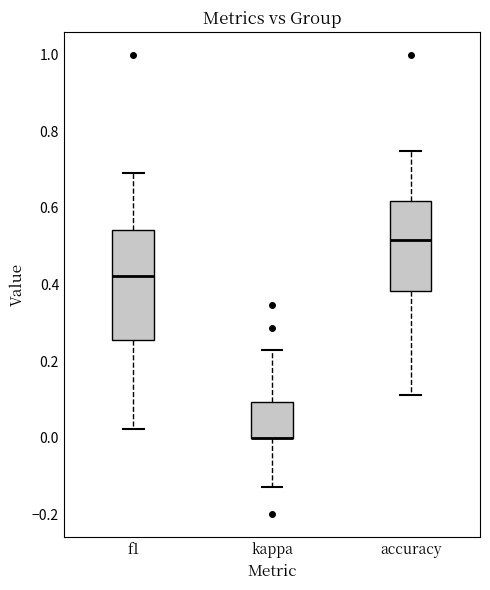

Which box is the tallest, from its lower edge to its upper edge?

f1